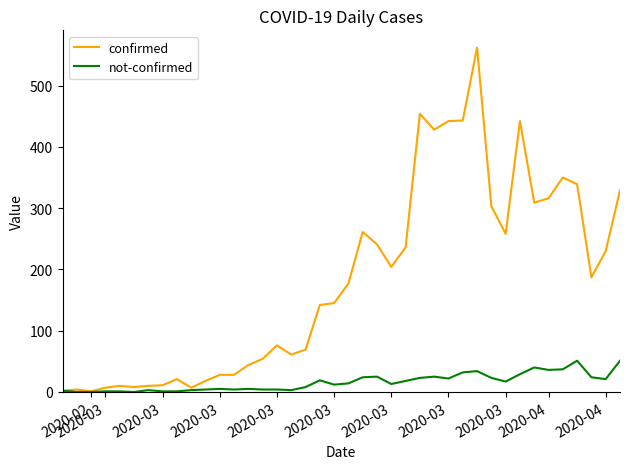

Which series has the widest spread of values?

confirmed